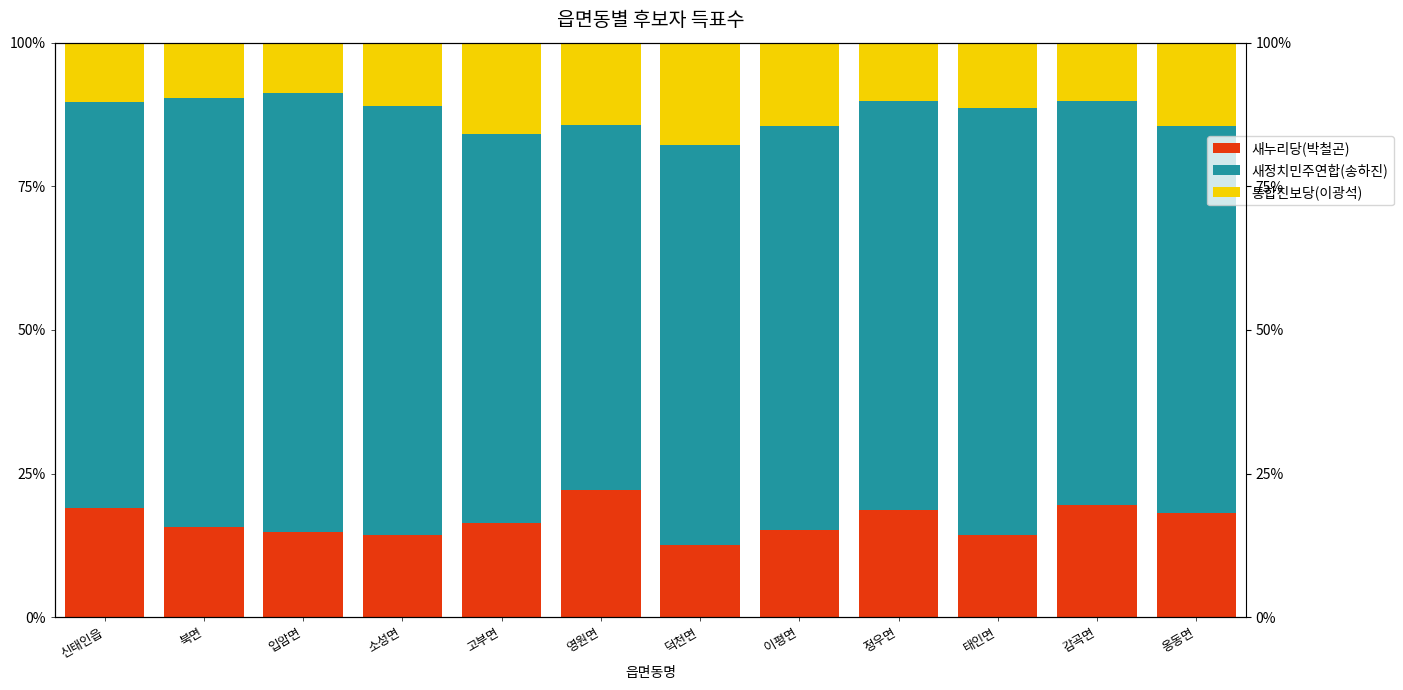

Reading right to left, transcribe all the data shown in this chart.

새누리당(박철곤): 옹동면=18.2	감곡면=19.6	태인면=14.3	정우면=18.6	이평면=15.2	덕천면=12.5	영원면=22.1	고부면=16.5	소성면=14.3	입암면=14.8	북면=15.7	신태인읍=18.9
새정치민주연합(송하진): 옹동면=67.2	감곡면=70.2	태인면=74.2	정우면=71.3	이평면=70.3	덕천면=69.6	영원면=63.6	고부면=67.7	소성면=74.7	입암면=76.4	북면=74.6	신태인읍=70.7
통합진보당(이광석): 옹동면=14.5	감곡면=10.2	태인면=11.4	정우면=10.1	이평면=14.6	덕천면=17.8	영원면=14.3	고부면=15.9	소성면=11.0	입암면=8.8	북면=9.7	신태인읍=10.3